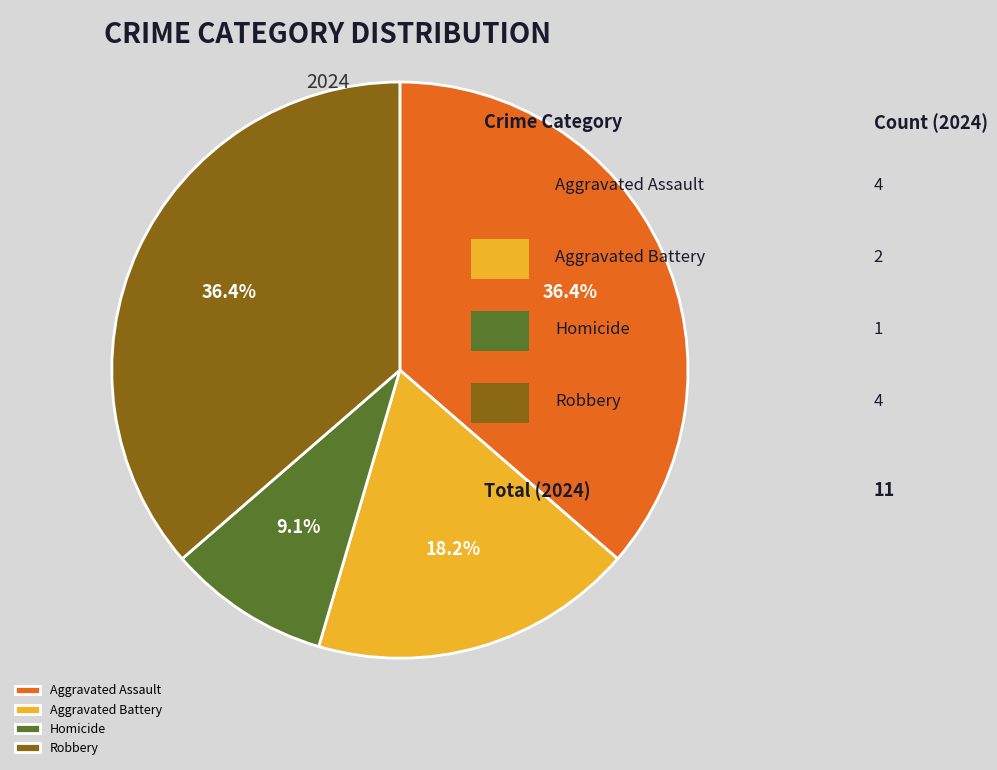

What is the smallest slice in the pie chart?

Homicide